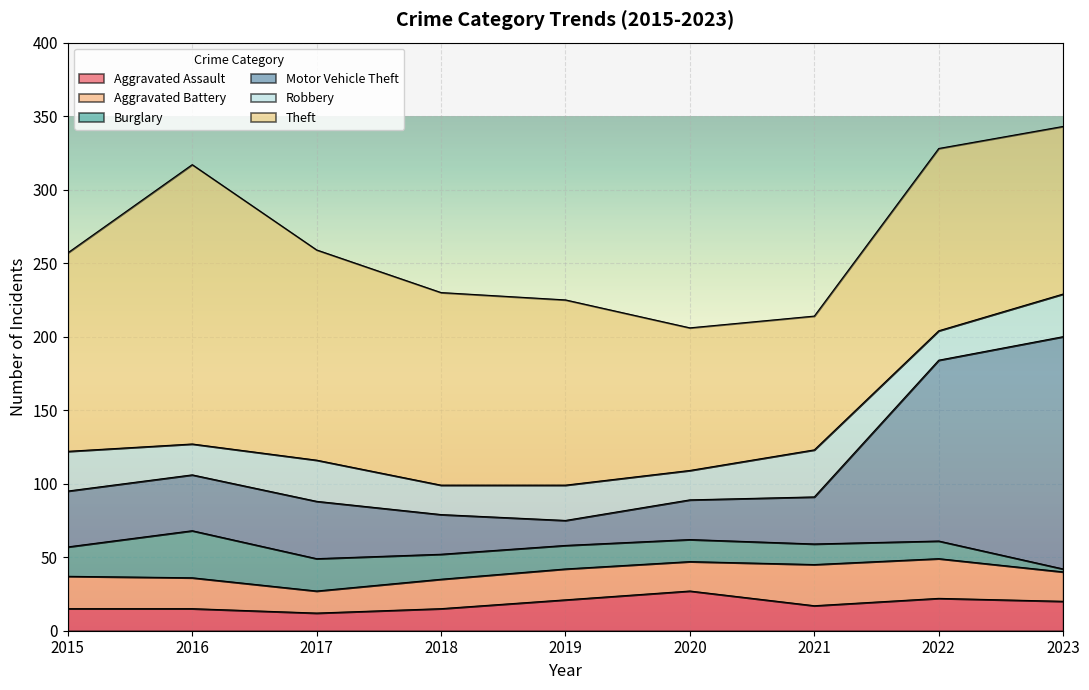

What is the sum of all Aggravated Battery values?

194